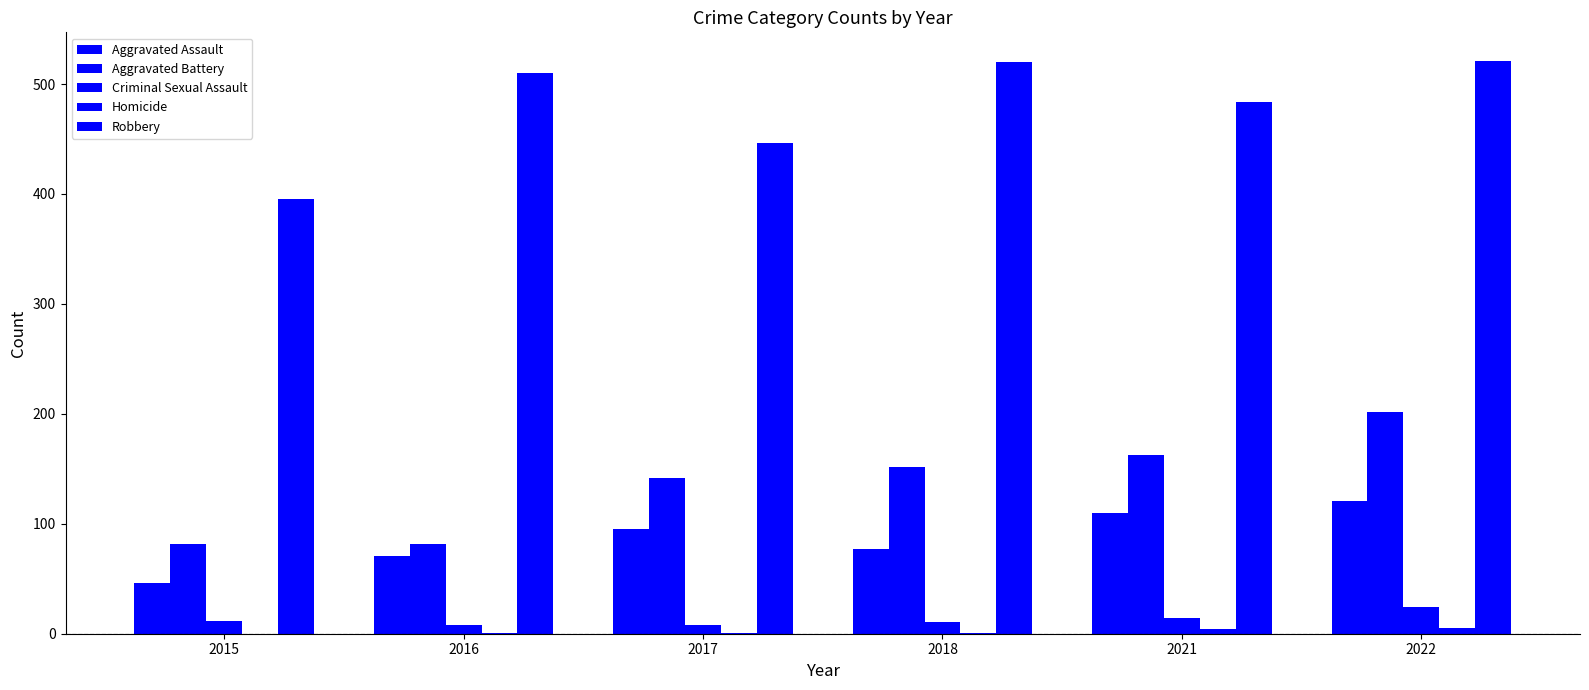

What is the difference between the Criminal Sexual Assault values at 2018 and 2016?

3